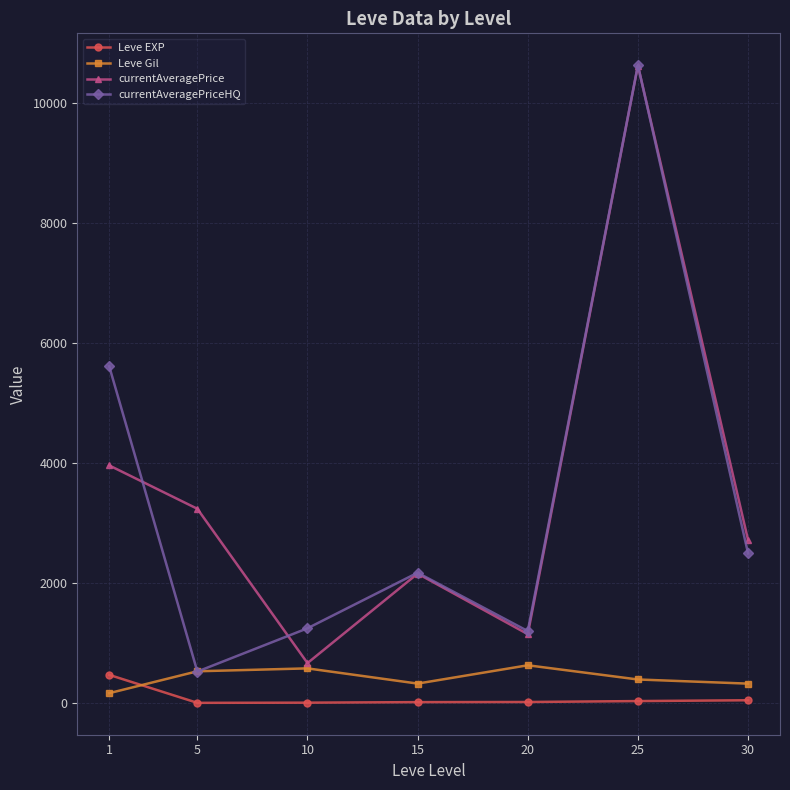

Is the value of Leve Gil at 15 greater than the value of Leve EXP at 1?

No